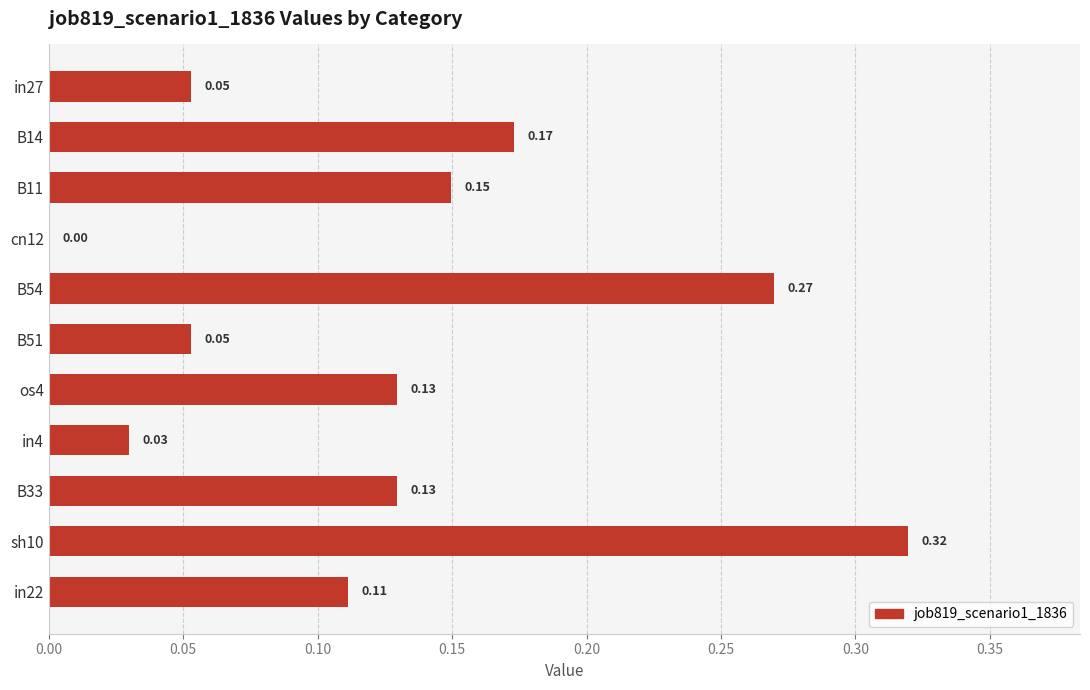

How many positive values are there?

10